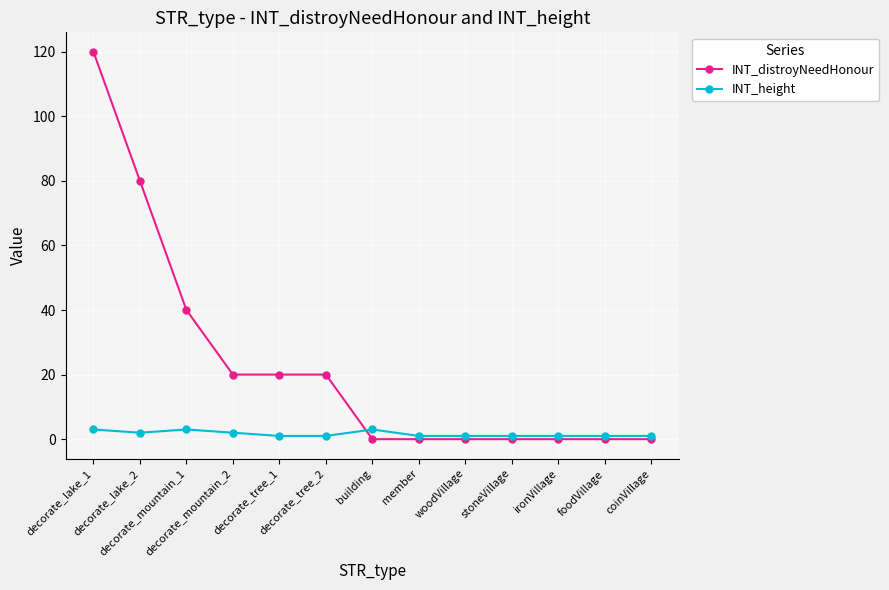

Which series has the largest range (max minus min)?

INT_distroyNeedHonour